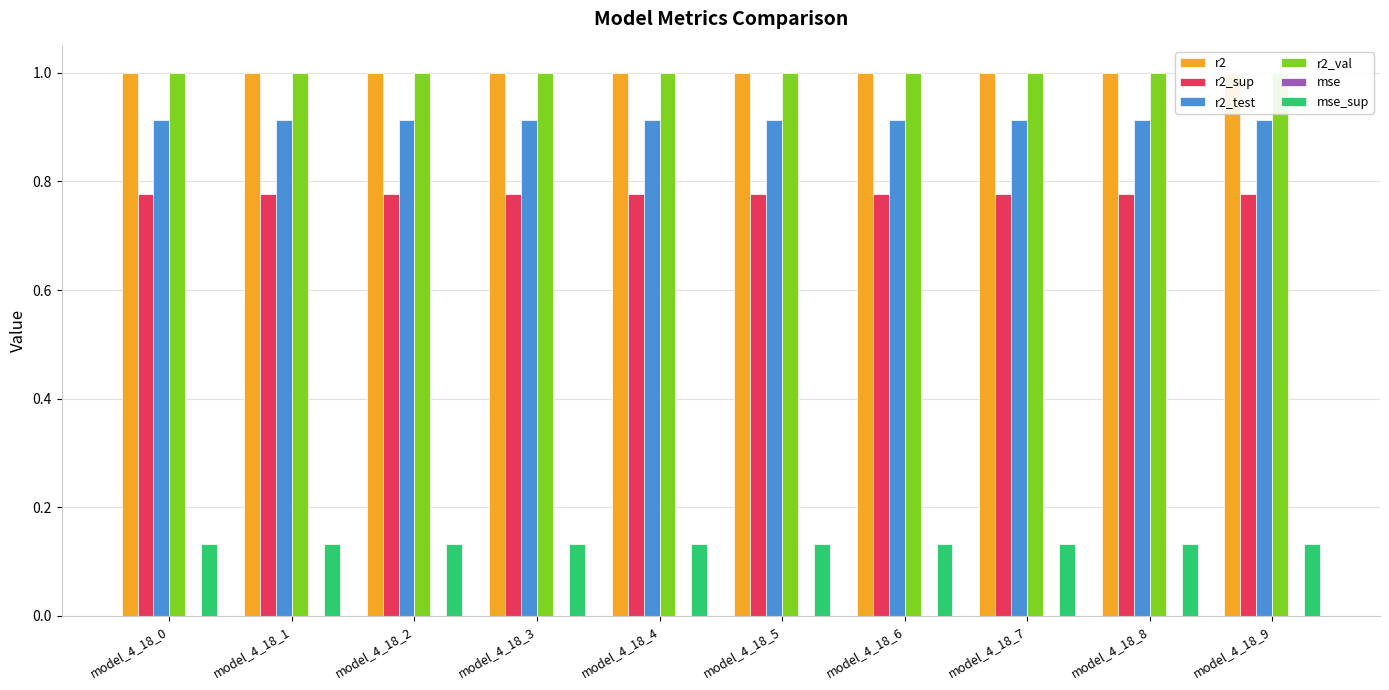

What is the greatest value displayed?

1.0